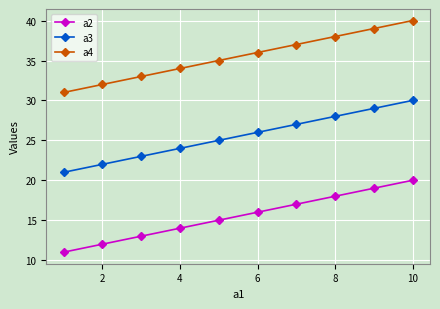

Count the number of data series in this chart.

3